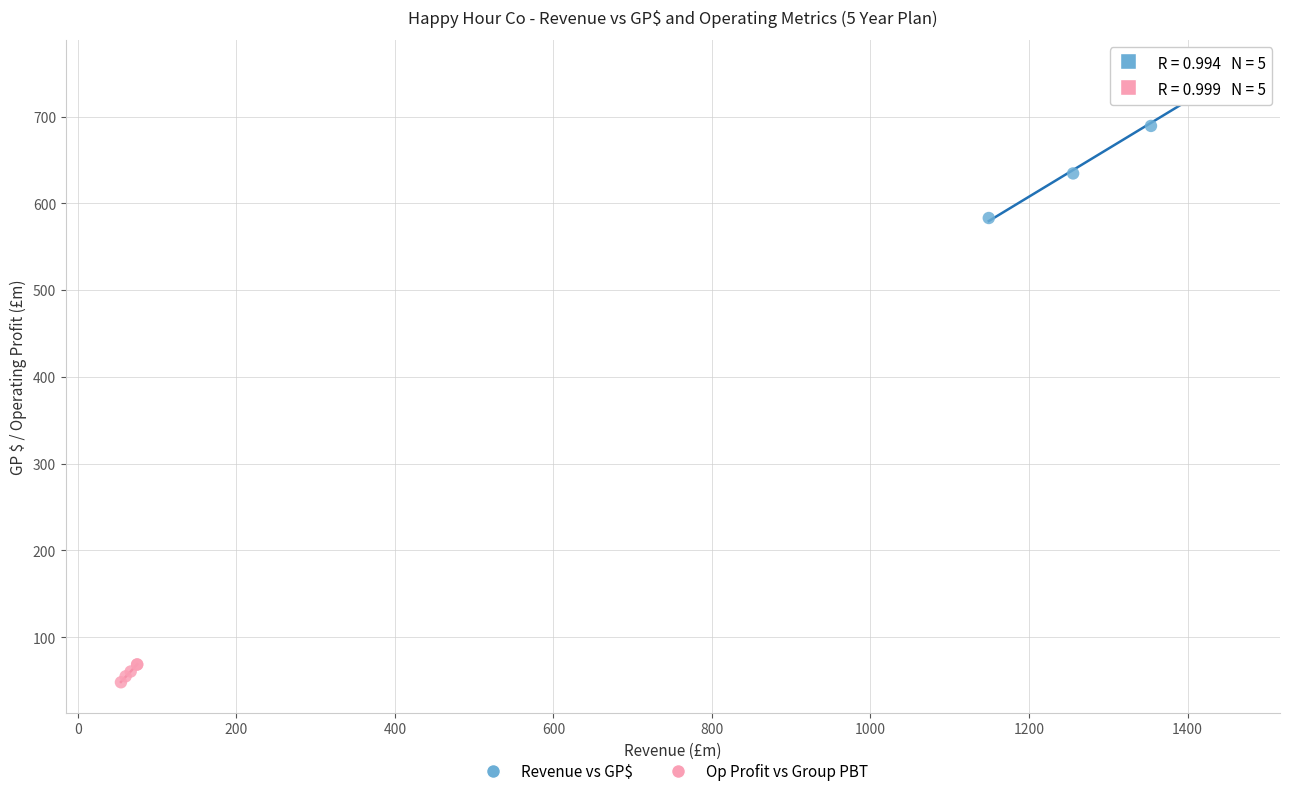

Which series contains the lowest Y value?

Op Profit vs Group PBT